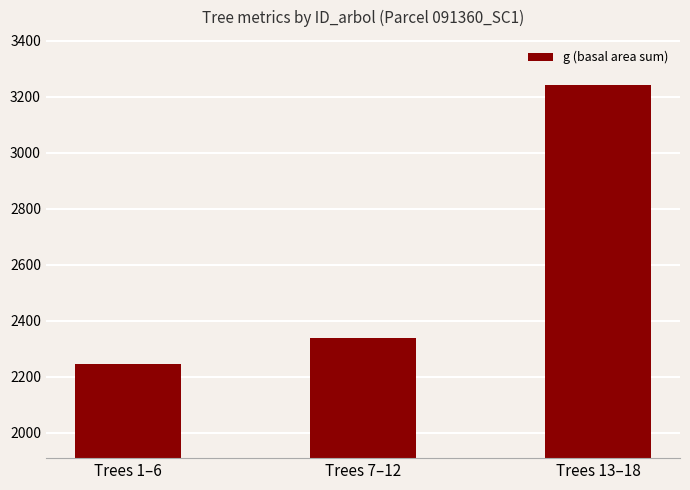

What is the change in value from Trees 1–6 to Trees 7–12?

+94.1